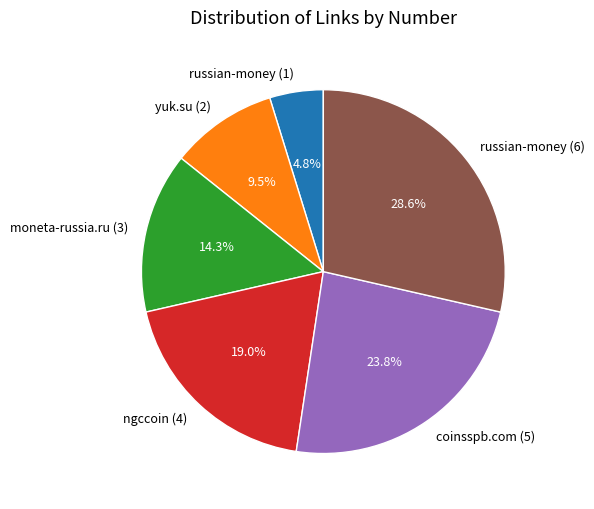

How many segments does this pie chart have?

6